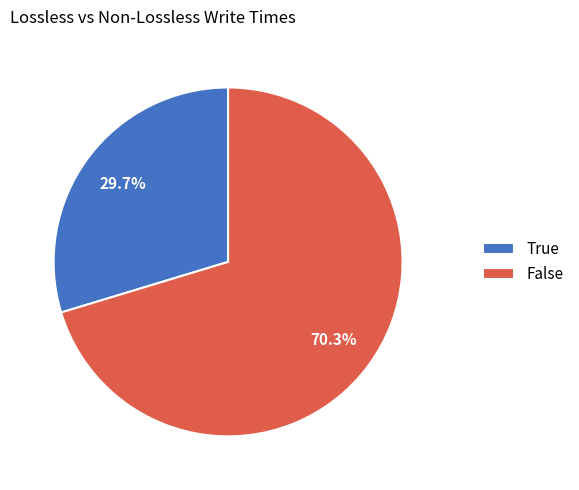

To the nearest percent, what is the difference between the False and True slice percentages?

41%